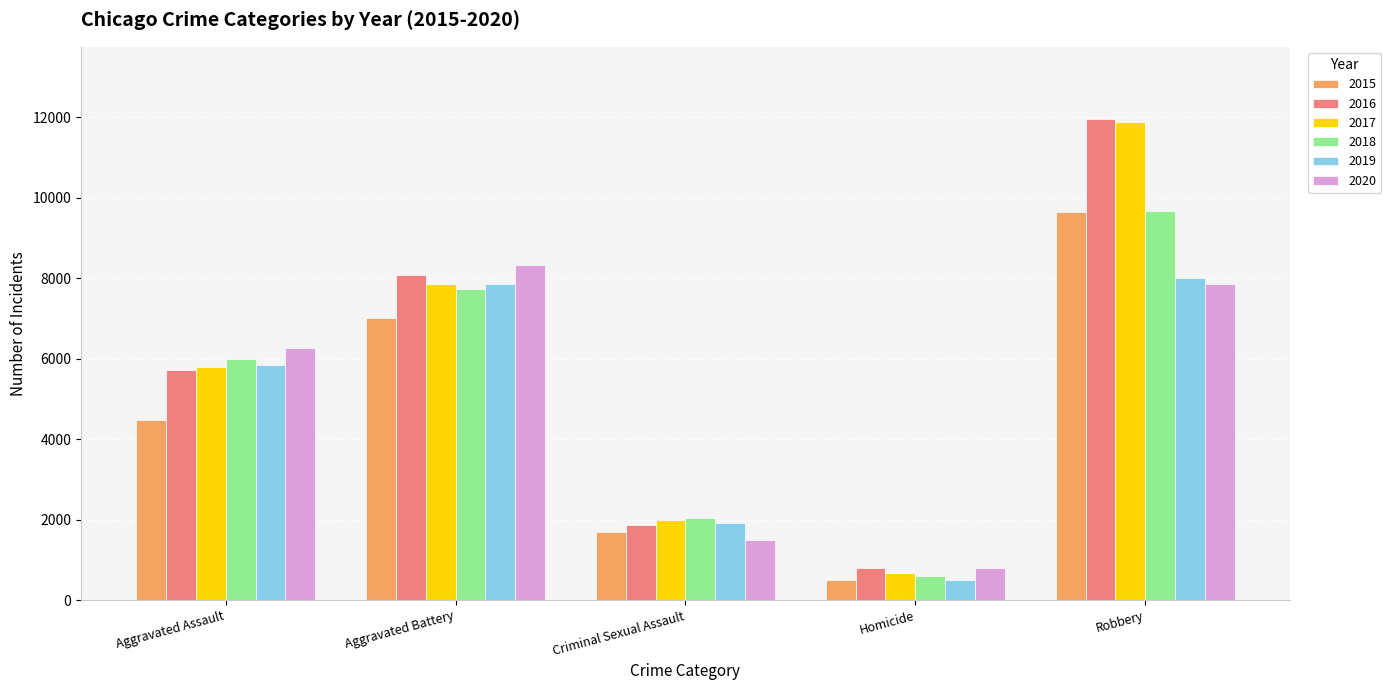

How many bars are there in each group?

6